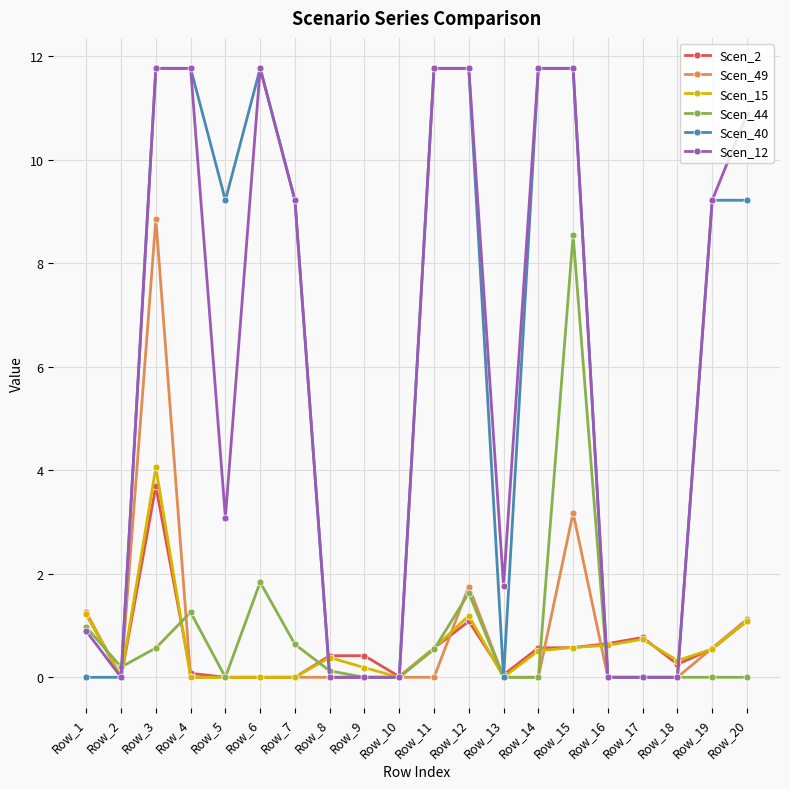

The Scen_40 series shows 0.0 at Row_16. True or false?

True